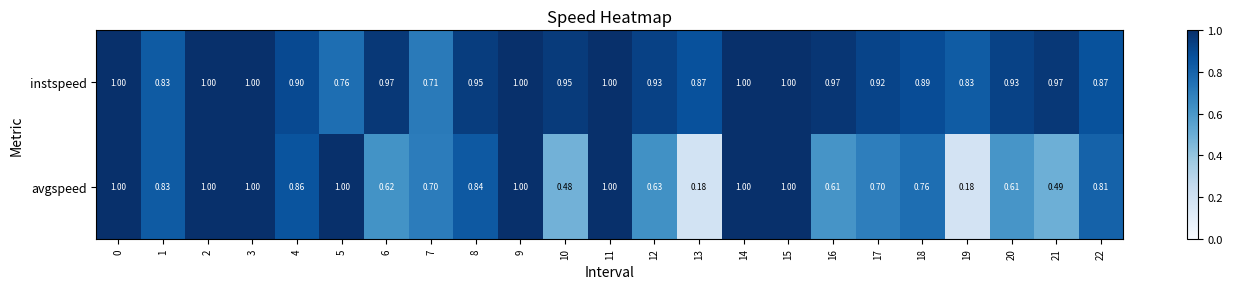

Which series changed the most between 5 and 19?

avgspeed